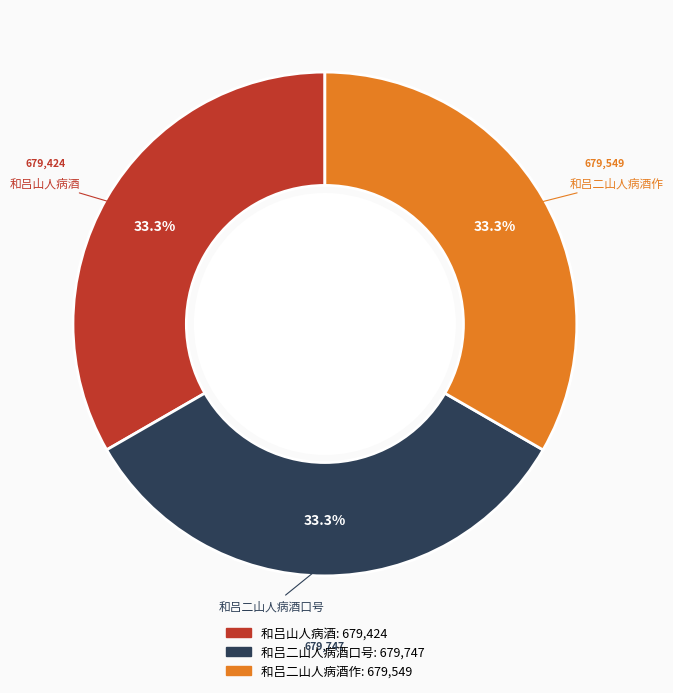

Does 和吕二山人病酒口号 represent more than half of the total?

No